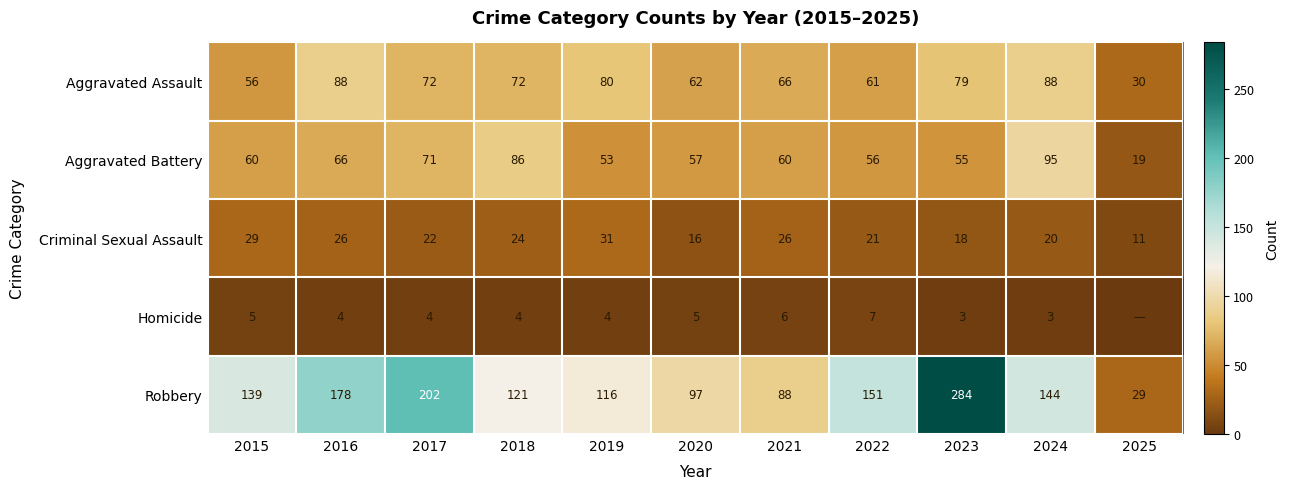

Which has a higher value, 2018 or 2025?

2018